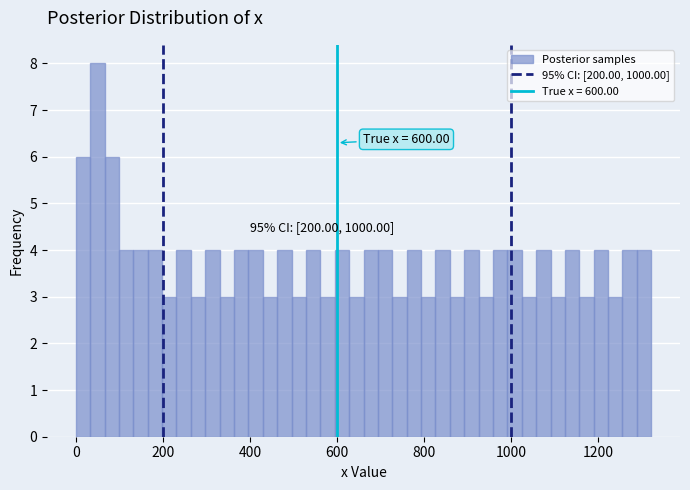

Read against the x-axis, roughly where is the centre of the tallest bar?

40